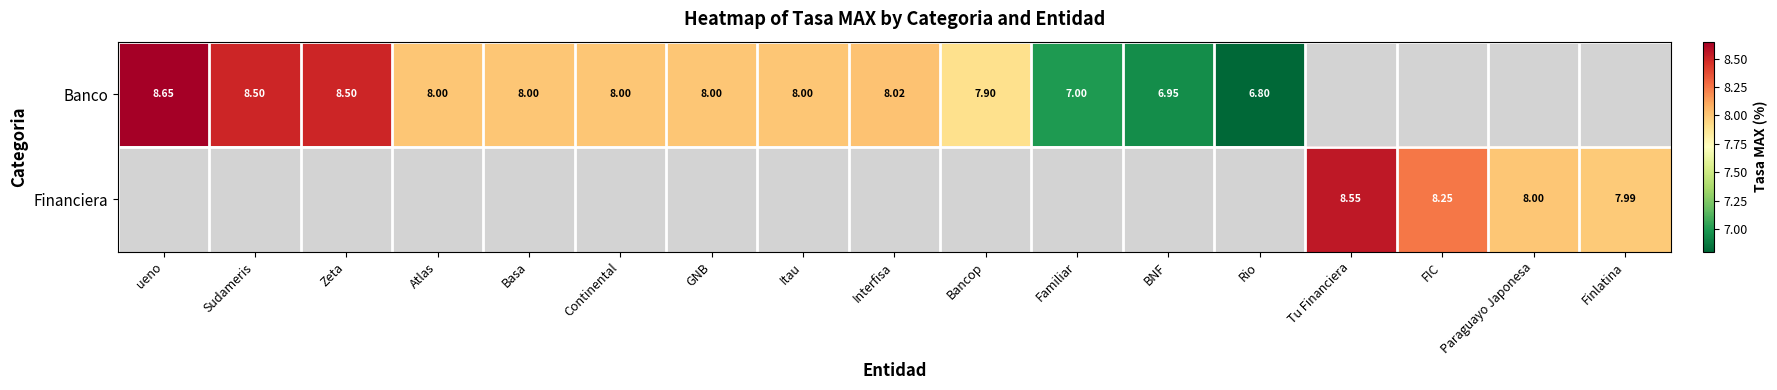

Which label corresponds to the smallest value in the chart?

Rio